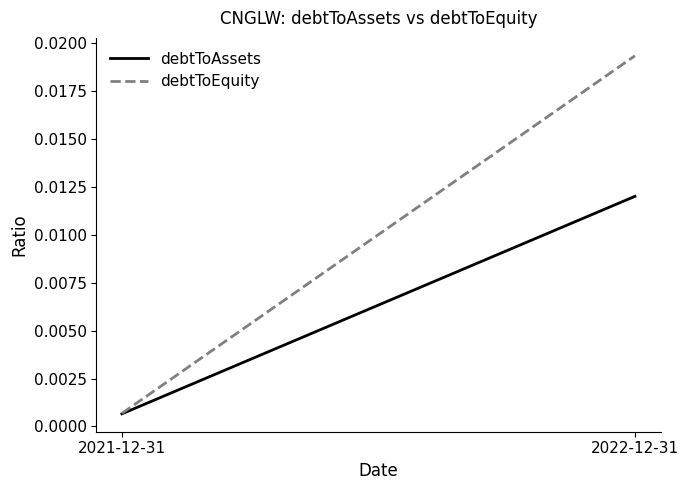

Is this an area chart (filled region under the line)?

No